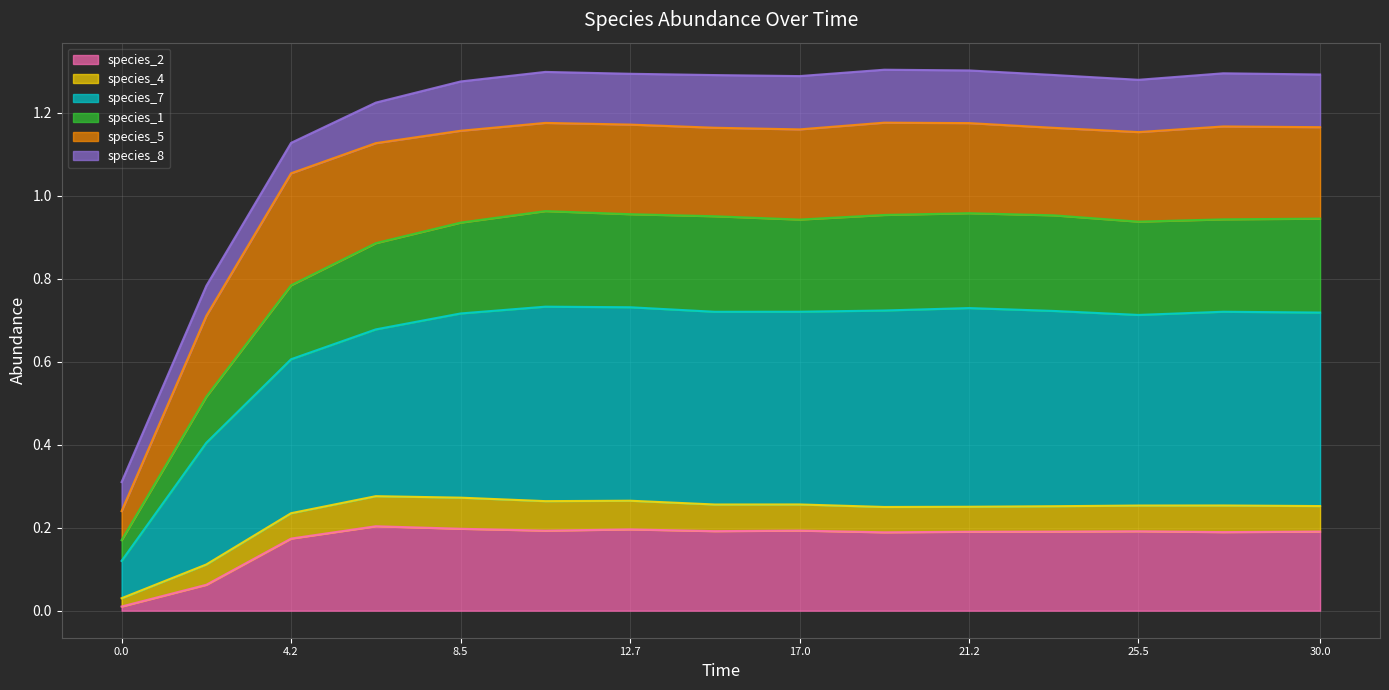

True or false: species_7 and species_1 intersect in this chart.

False